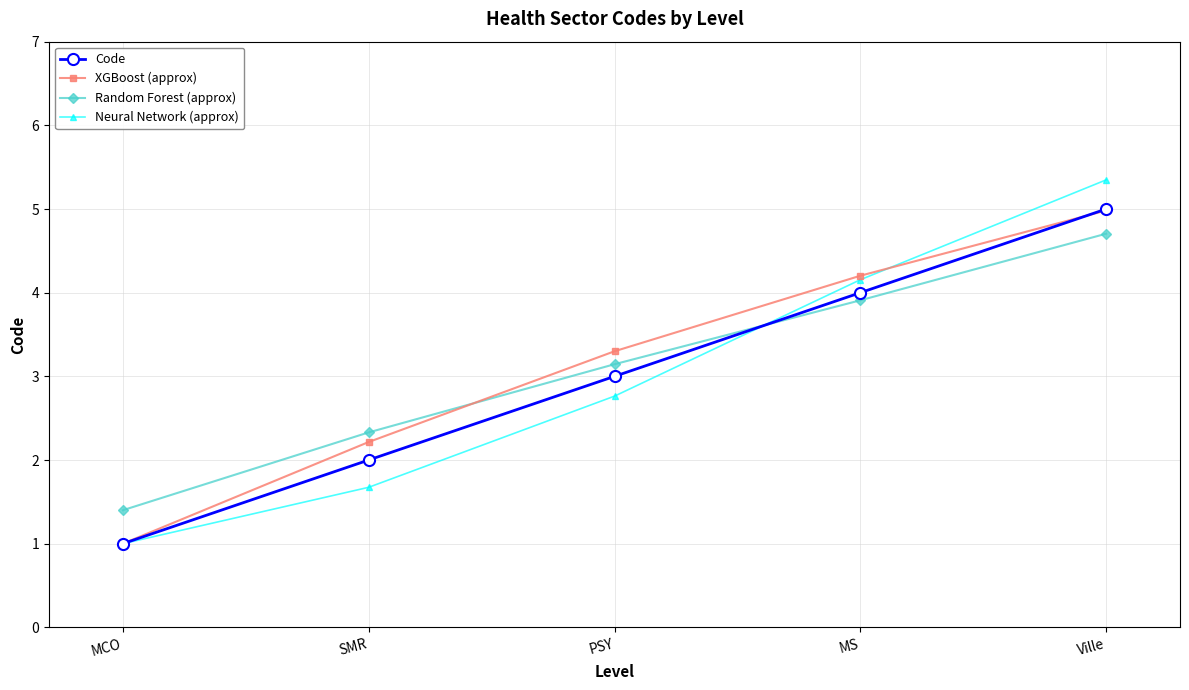

What is the label of the 2nd point from the right?

MS